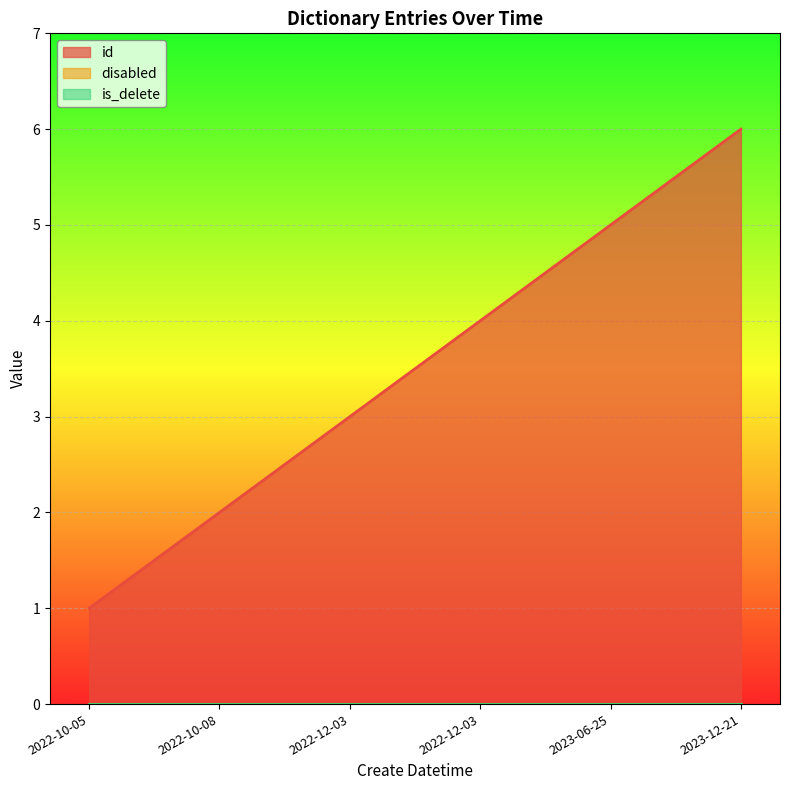

What is the greatest value displayed?

6